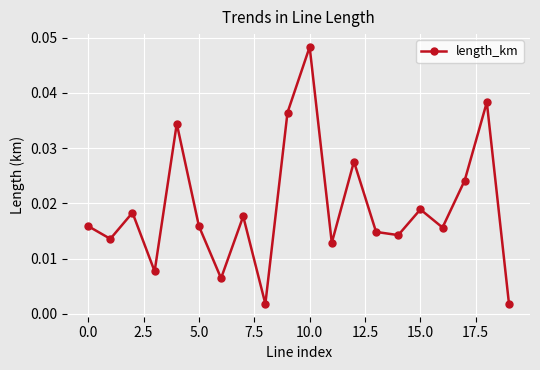

How many points are lower than both their immediate neighbors (excluding endpoints)?

7